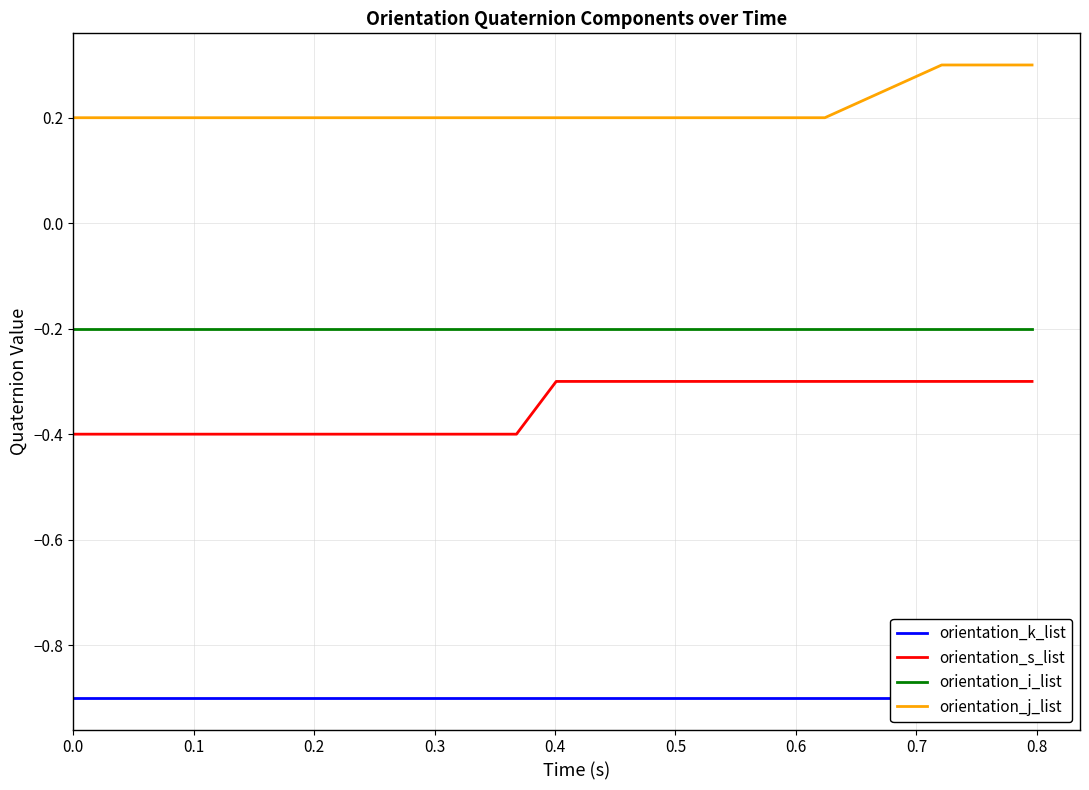

True or false: orientation_j_list and orientation_s_list intersect in this chart.

False